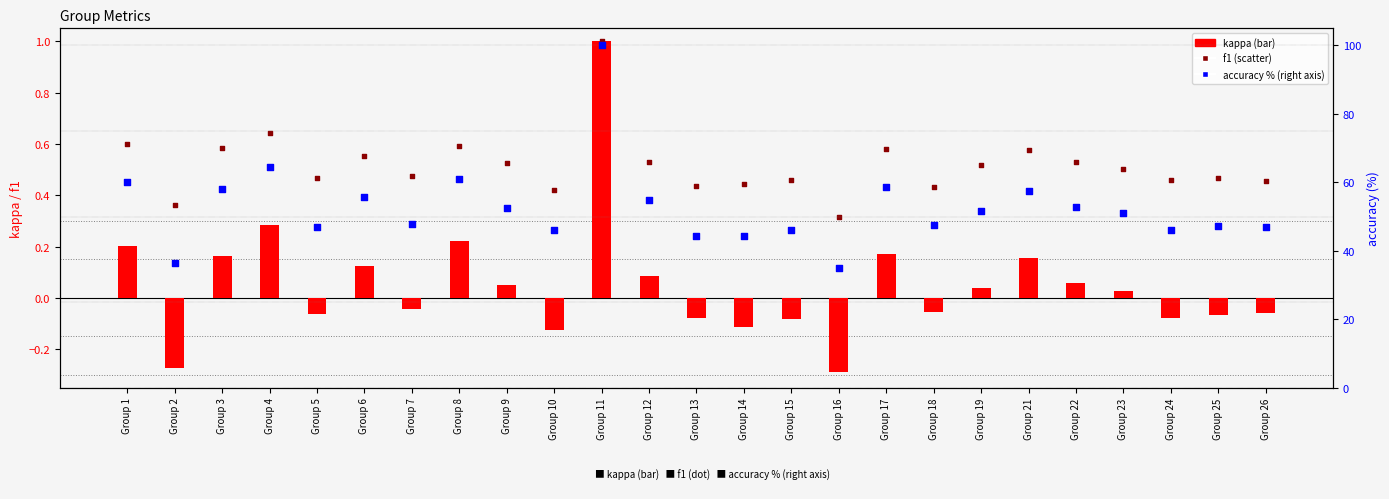

Which series contains the highest Y value?

accuracy